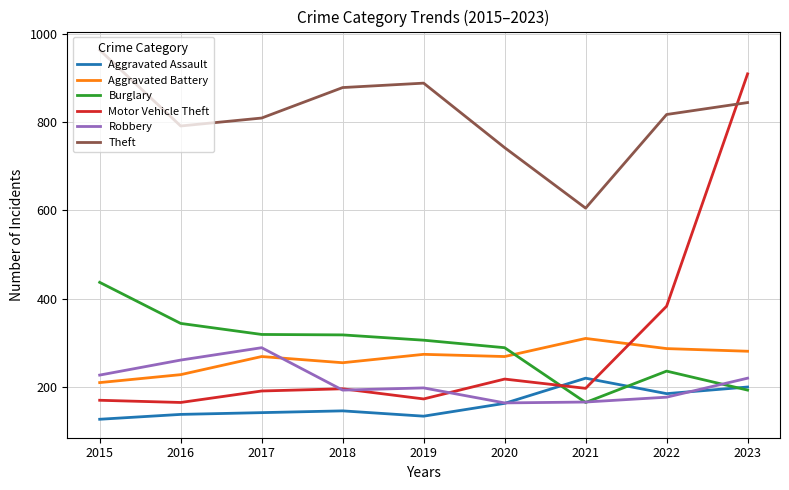

The value of Burglary at 2021 is 165. True or false?

True